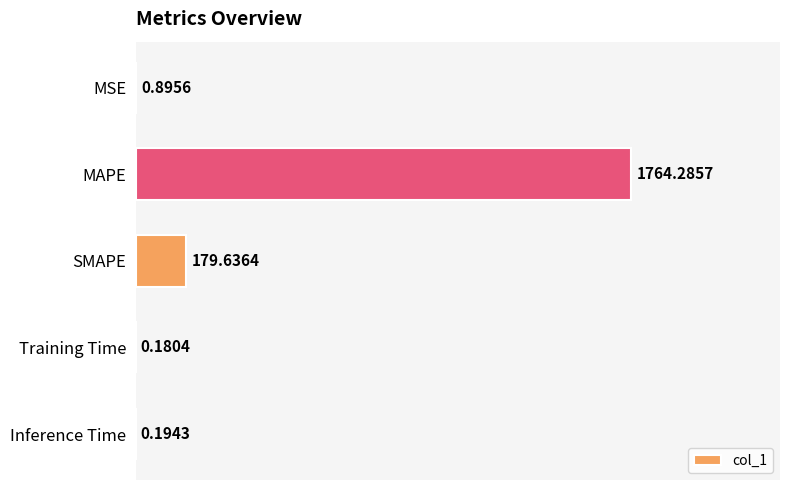

What is the maximum value shown in the chart?

1764.3